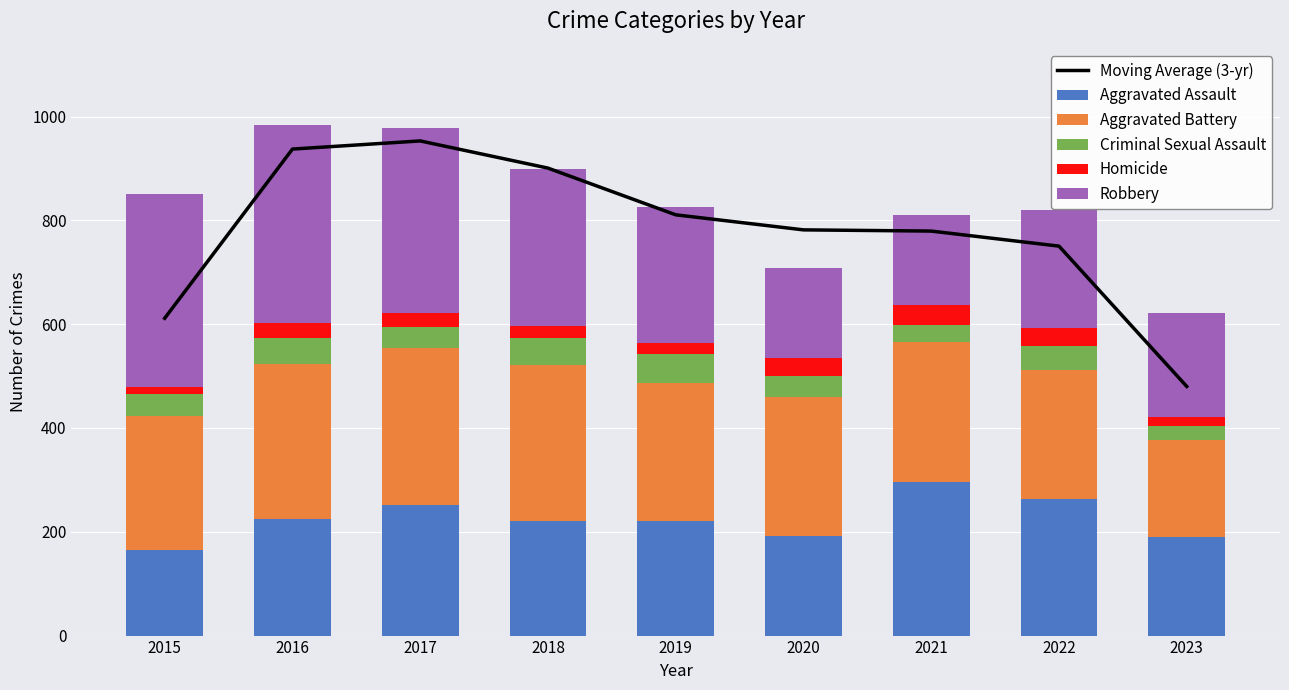

How many categories are shown in the chart?

9